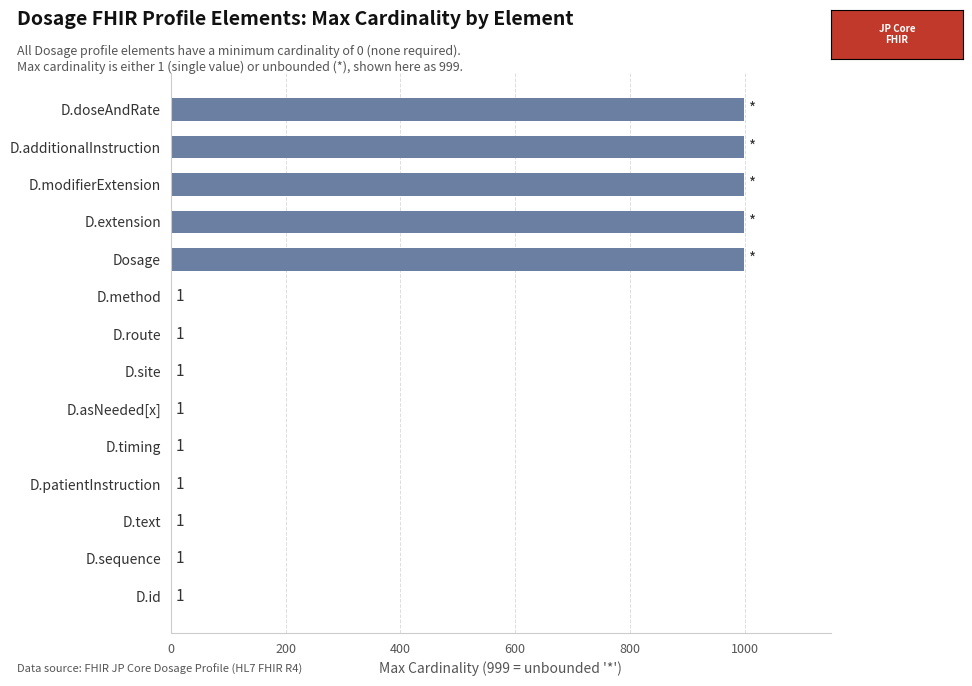

What is the greatest value displayed?

999